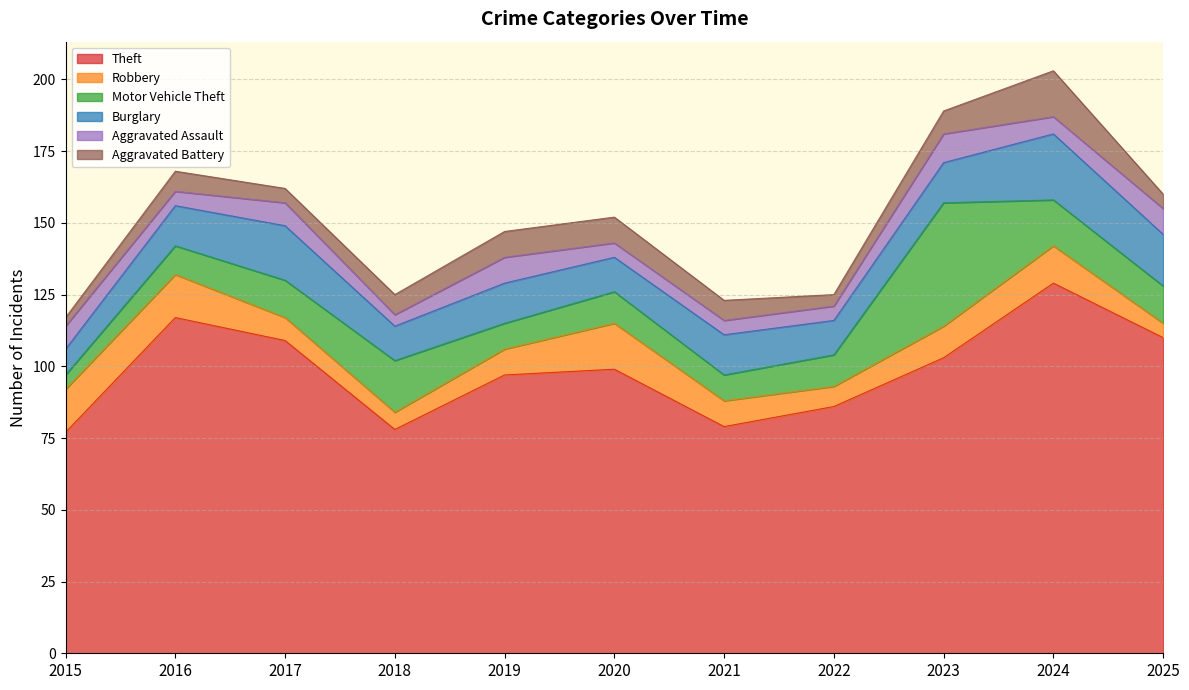

True or false: Motor Vehicle Theft has a value of 11 at 2022.

True